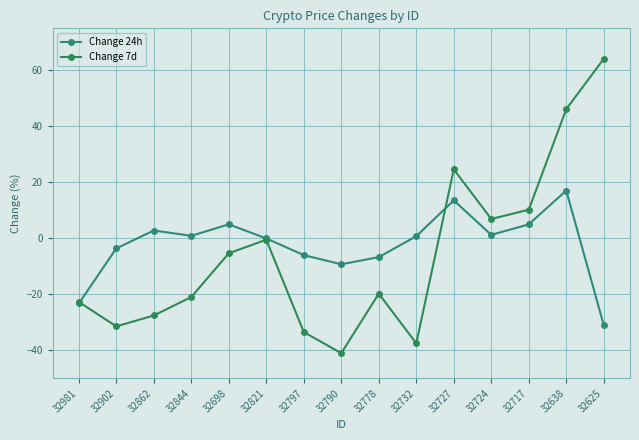

Where does the Change 24h series first go above 0?

32862